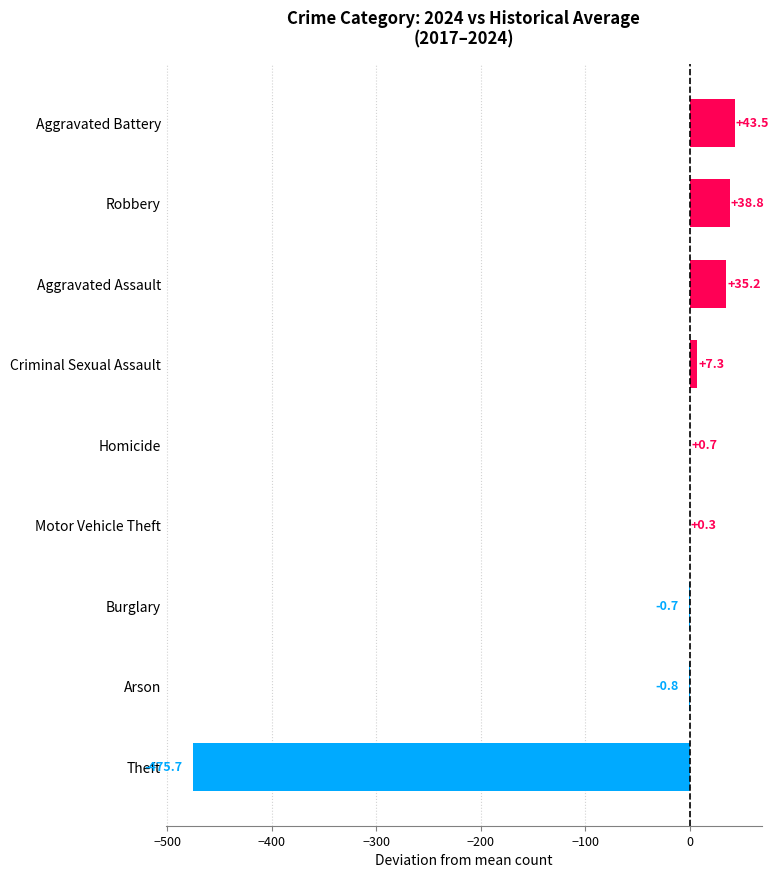

The chart shows a value of 57.6 at Robbery. True or false?

False